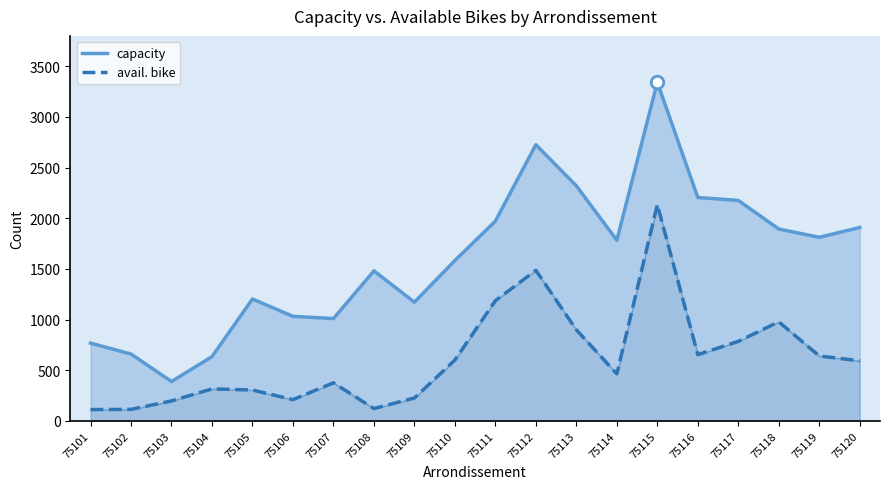

Is the value of avail. bike at 75101 greater than the value of capacity at 75112?

No